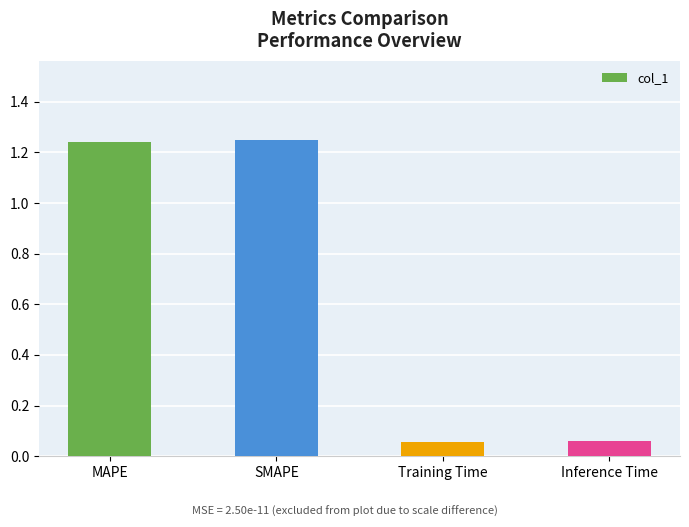

True or false: the data shows 0.8 at MAPE.

False